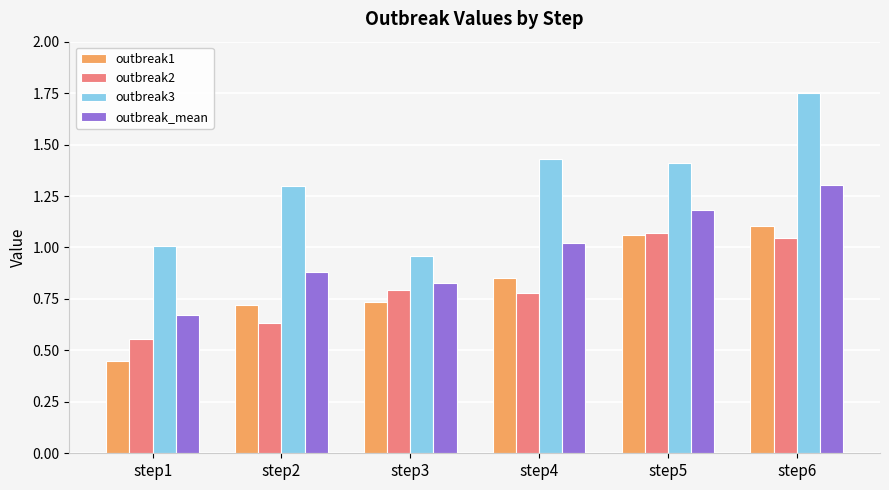

Which series has the largest total across all categories?

outbreak3